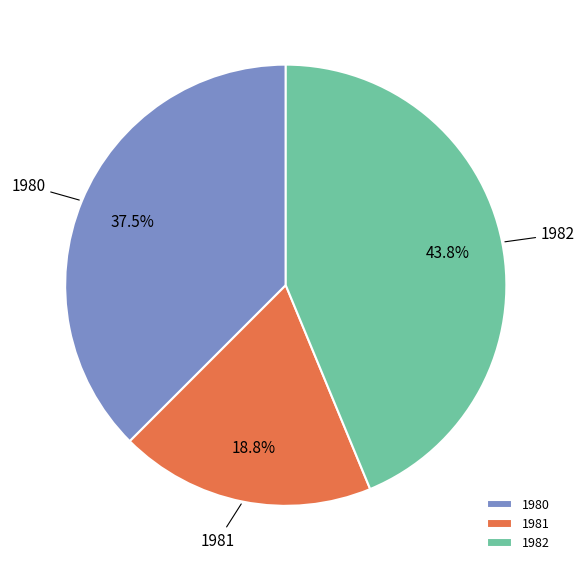

How many slices are in this pie chart?

3